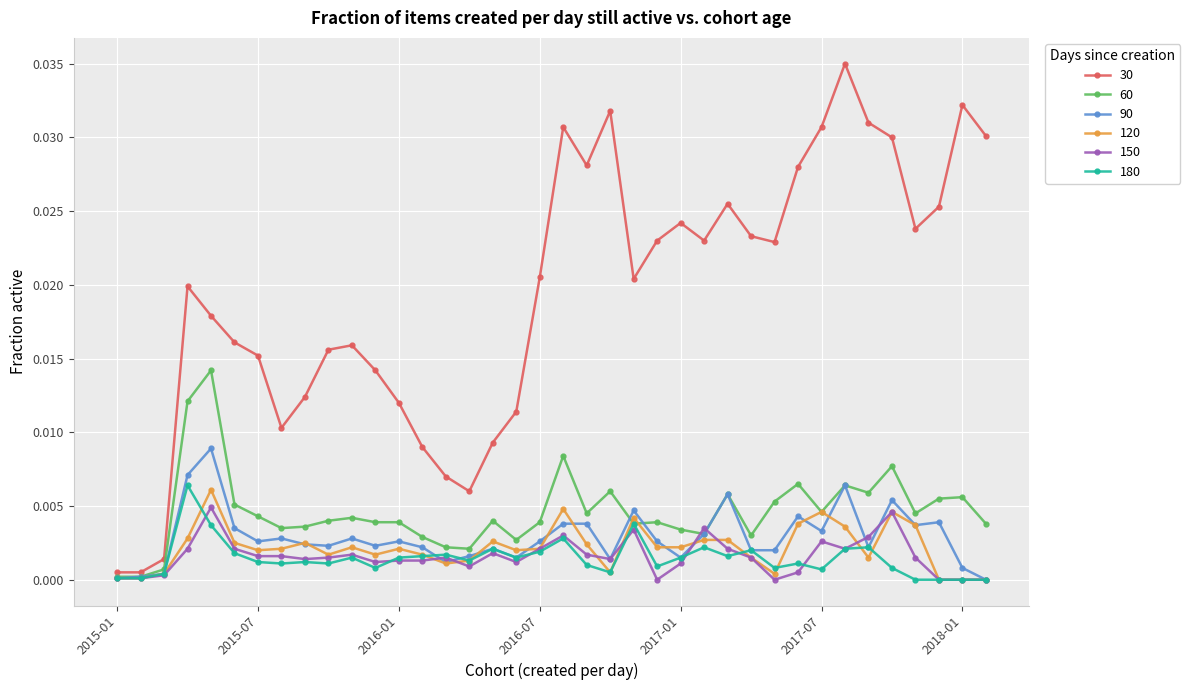

Which series has the largest total across all categories?

30